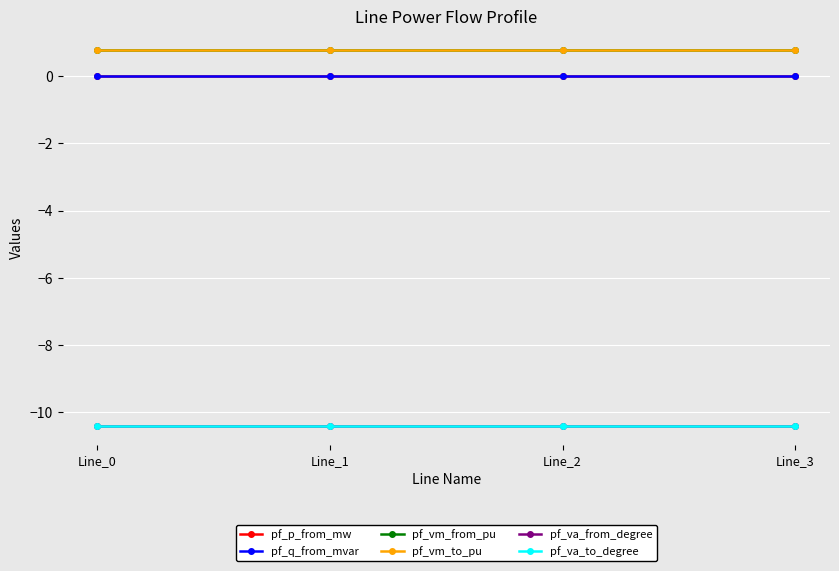

Which series changed the most between Line_2 and Line_3?

pf_va_to_degree